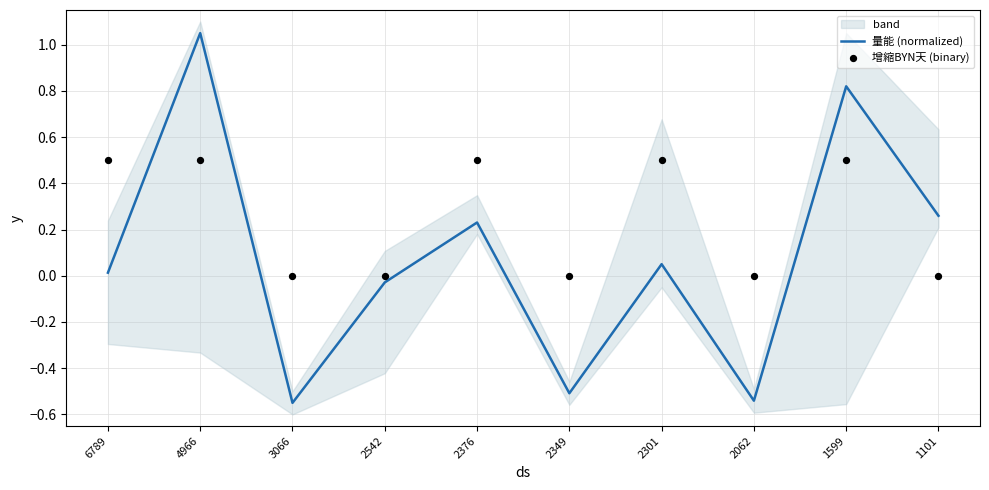

At how many categories does at least one series exceed 0?

6